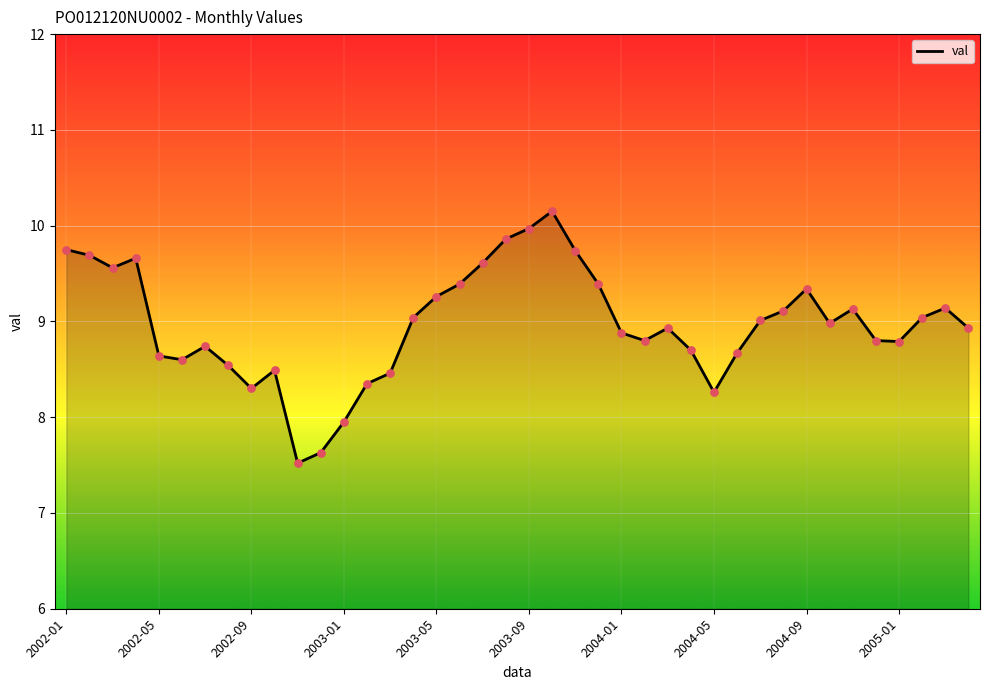

What is the greatest value displayed?

10.2